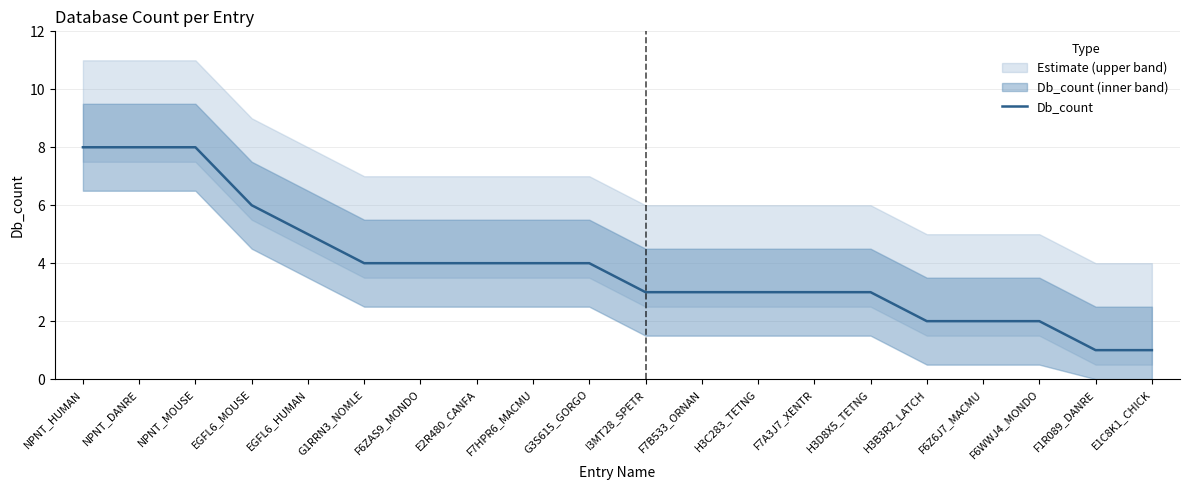

Rank the categories by value from lowest to highest.

F1R089_DANRE, E1C8K1_CHICK, H3B3R2_LATCH, F6Z6J7_MACMU, F6WWJ4_MONDO, I3MT28_SPETR, F7B533_ORNAN, H3C283_TETNG, F7A3J7_XENTR, H3D8X5_TETNG, G1RRN3_NOMLE, F6ZAS9_MONDO, E2R480_CANFA, F7HPR6_MACMU, G3S615_GORGO, EGFL6_HUMAN, EGFL6_MOUSE, NPNT_HUMAN, NPNT_DANRE, NPNT_MOUSE